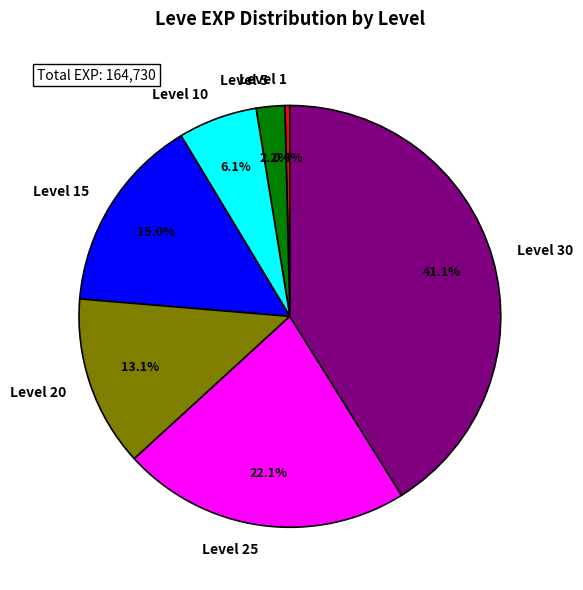

What percentage is NOT represented by Level 1?

99.6%